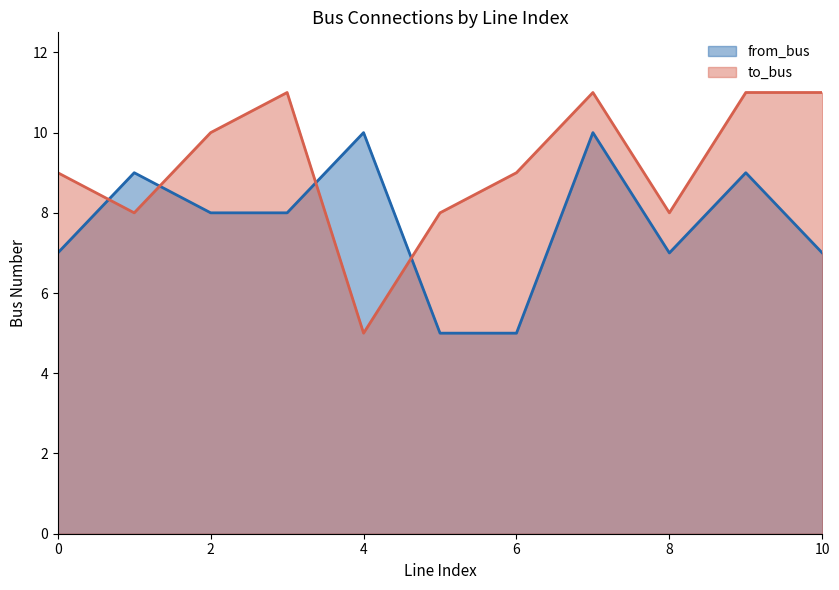

How many interior local valleys does the from_bus series have?

1